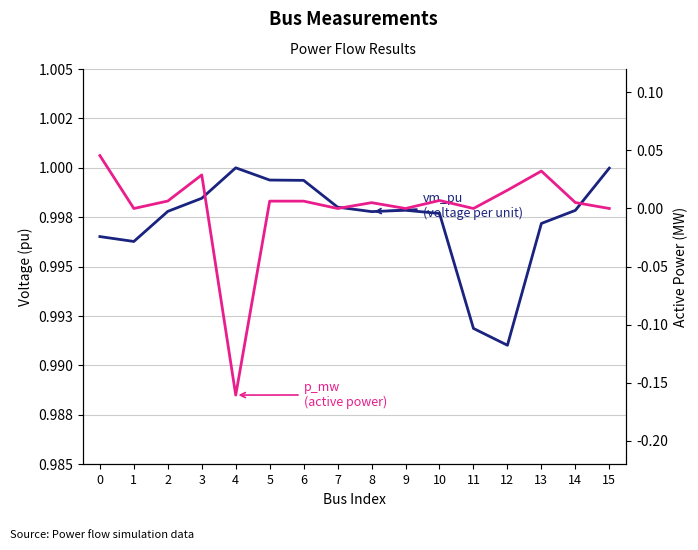

What is the smallest value displayed?

-0.2